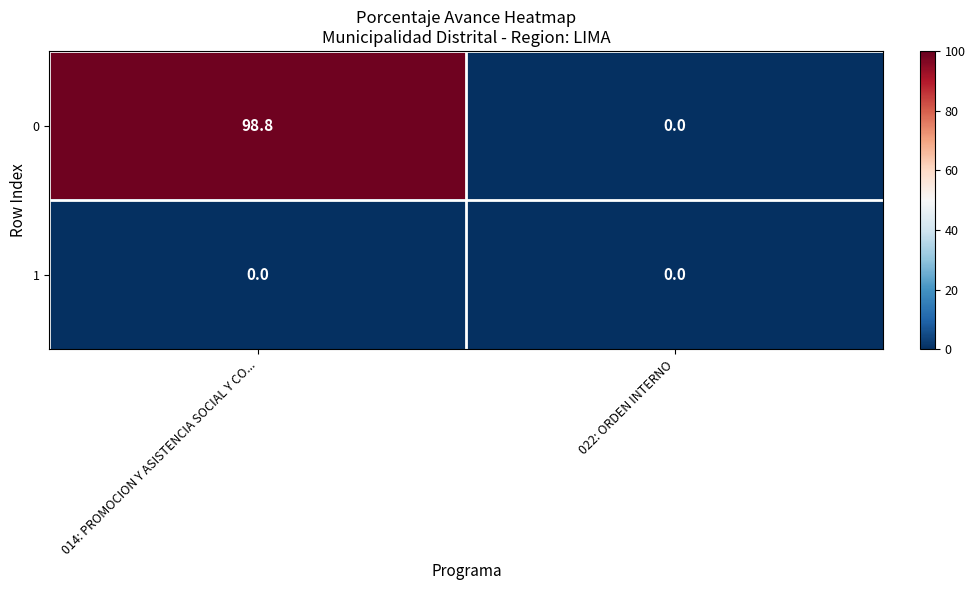

Rank the series by their maximum value, from highest to lowest.

0, 1